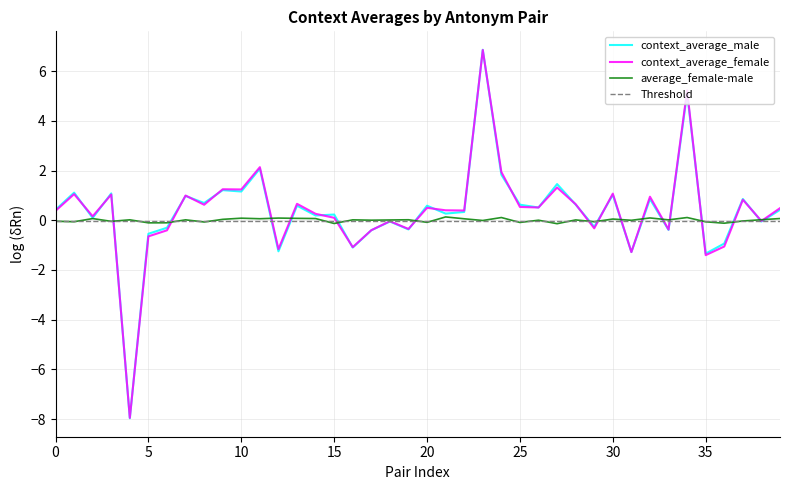

How many data points in context_average_female are above 0?

26